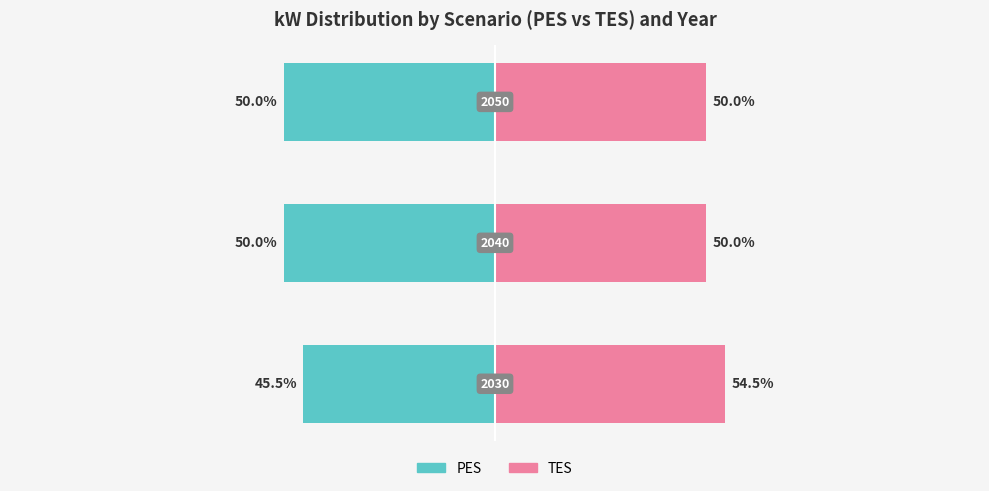

Which series has the widest spread of values?

PES